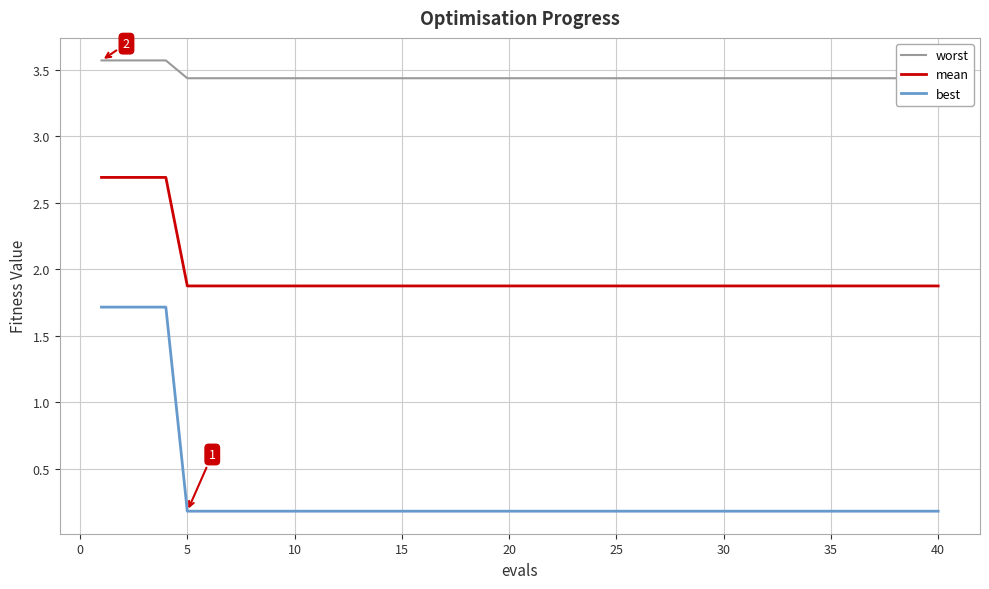

Count the number of categories in the chart.

40